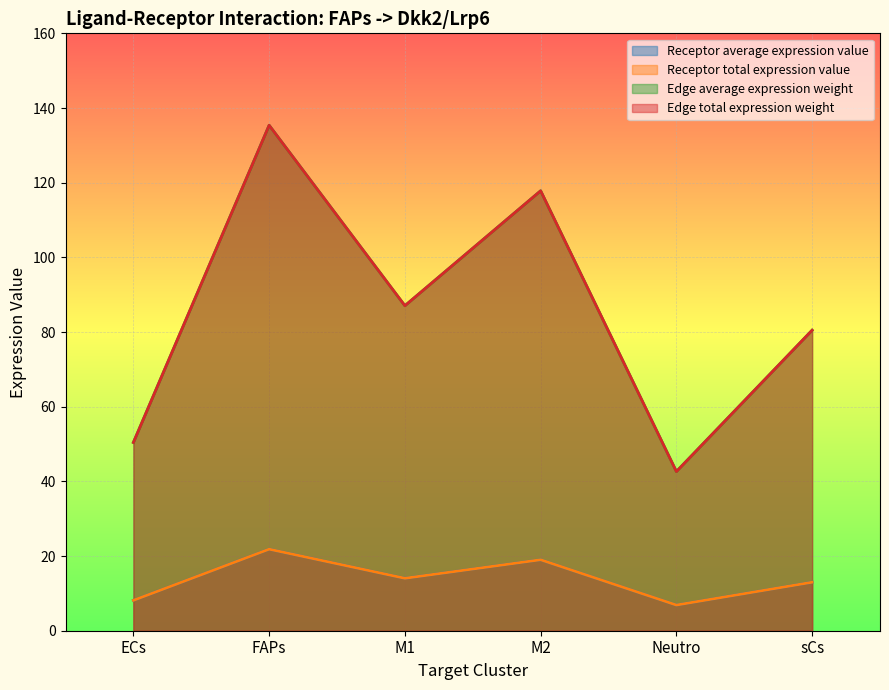

True or false: Receptor average expression value and Receptor total expression value cross at least once.

False